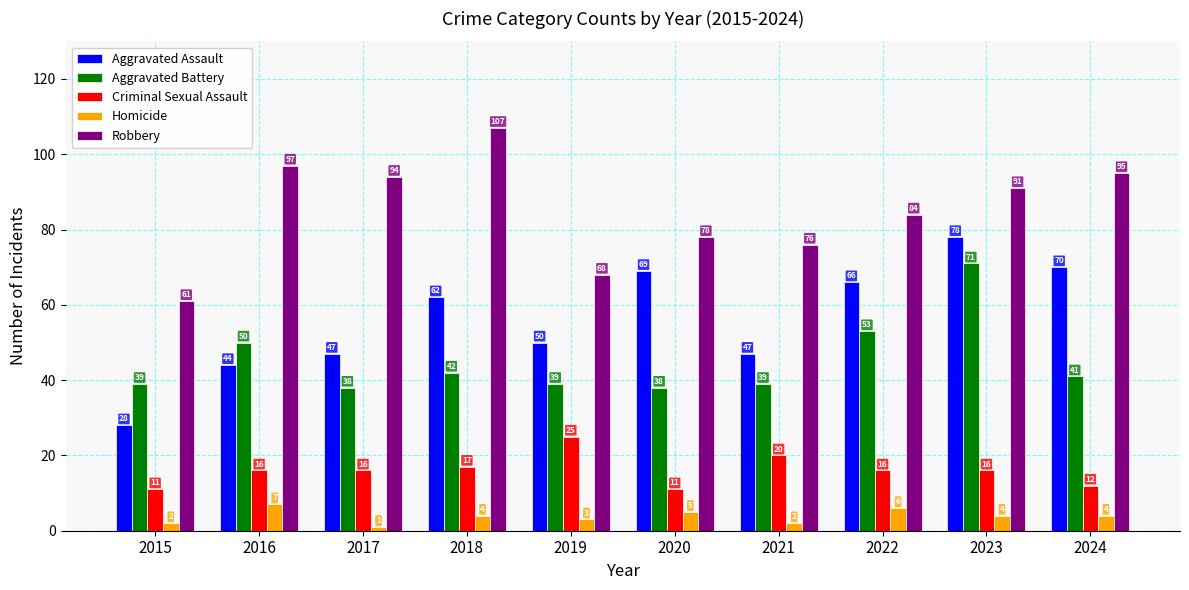

True or false: Robbery has a value of 168 at 2017.

False